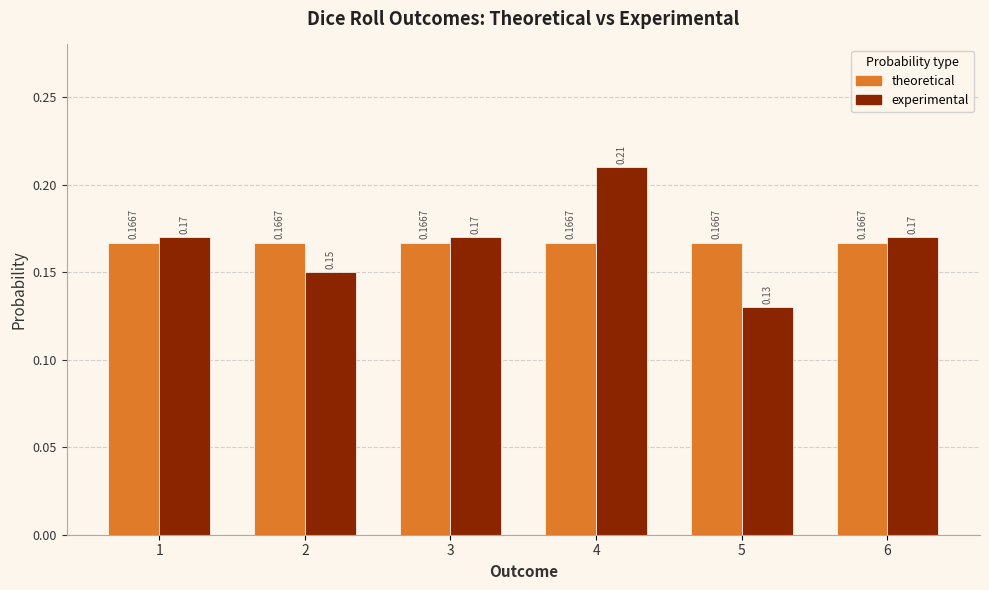

List the series in order of their peak value, lowest first.

theoretical, experimental